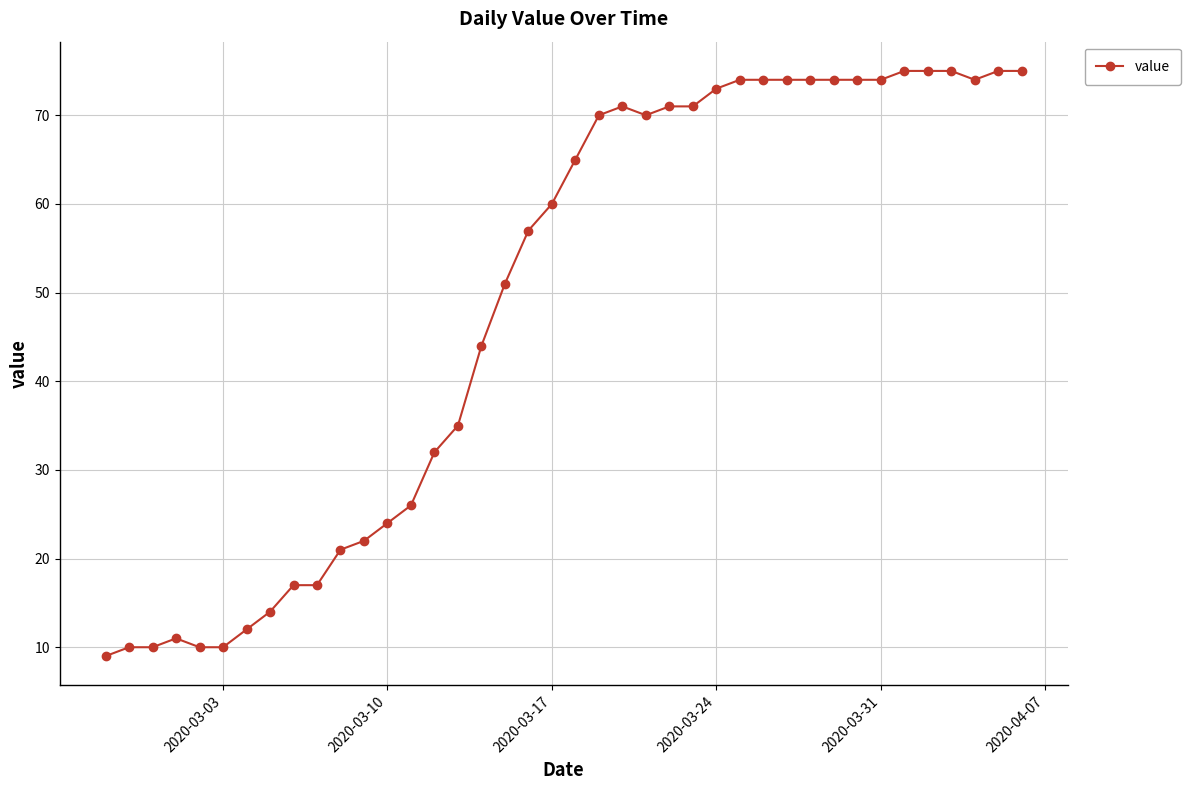

How many data points are less than 65?

20